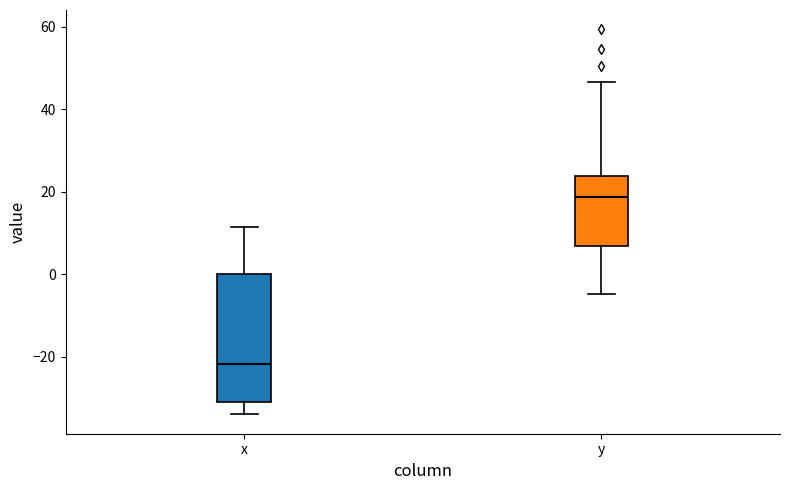

Which box has the lowest median line?

x